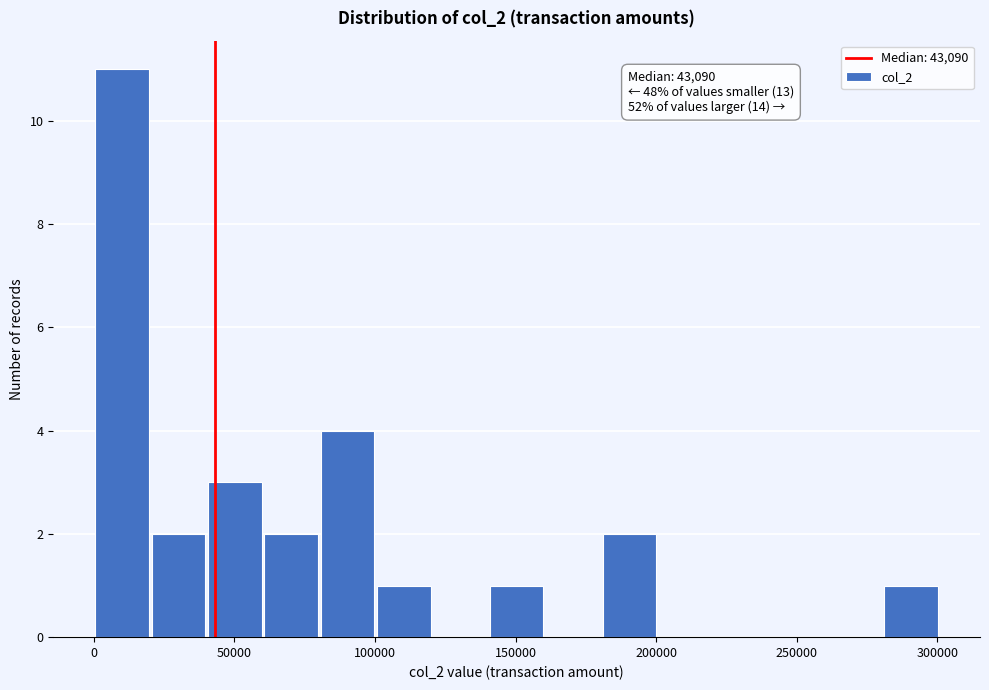

Over which range of the x-axis is the bar tallest?

0 to 20000